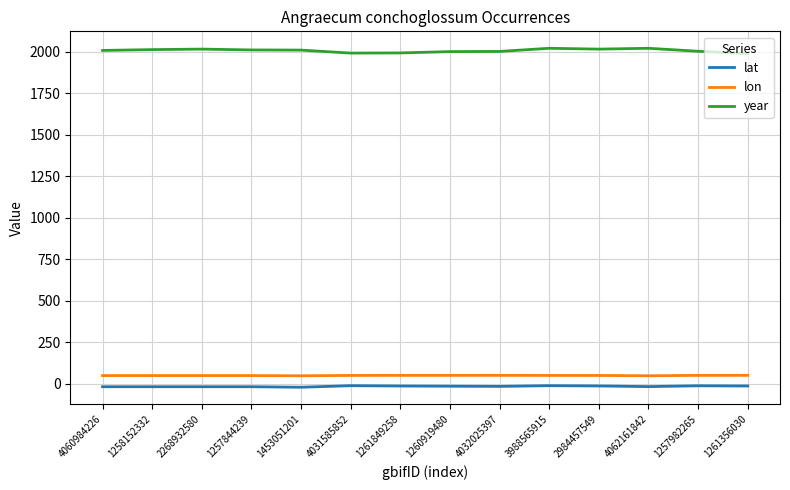

What is the smallest value displayed?

-21.9